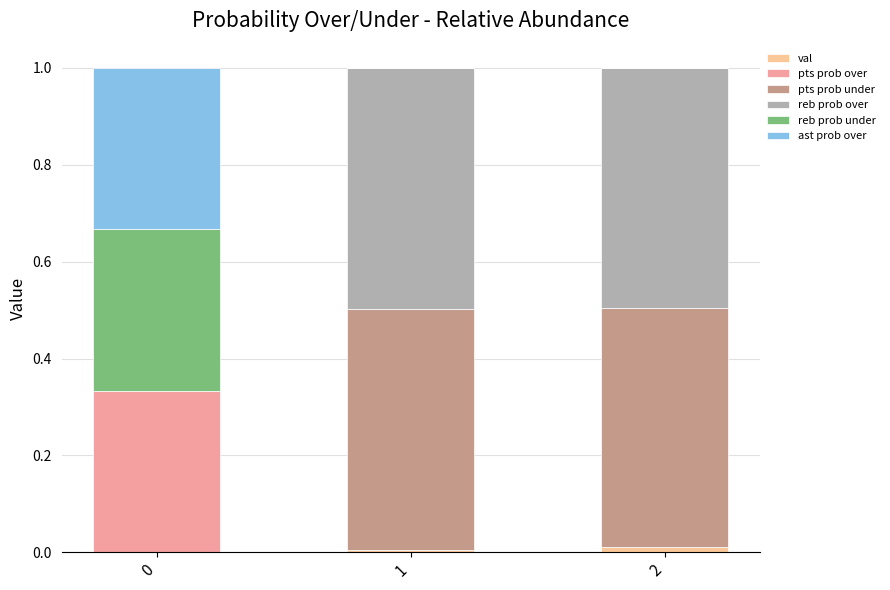

Which category has the highest value in the val series?

2